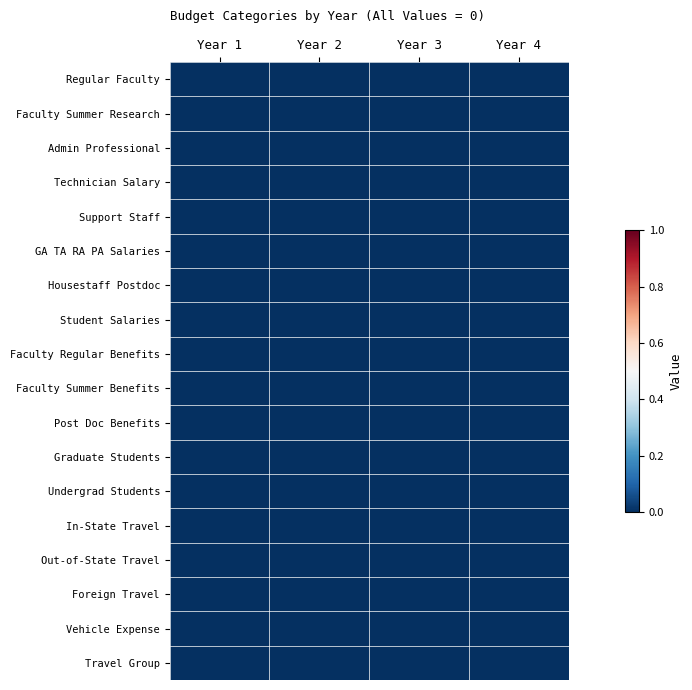

Which series changed the most between Year 1 and Year 4?

Post Doc Benefits